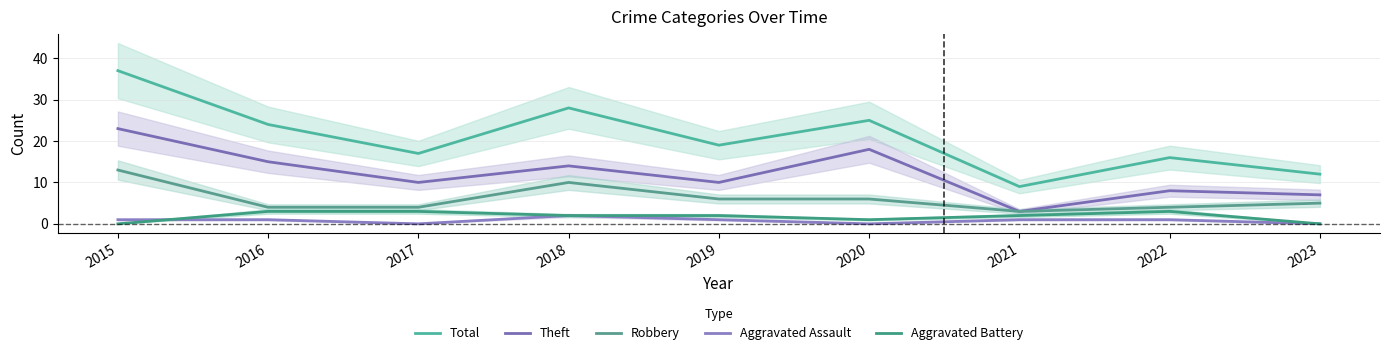

Is it true that Aggravated Assault equals 1 at 2016?

True